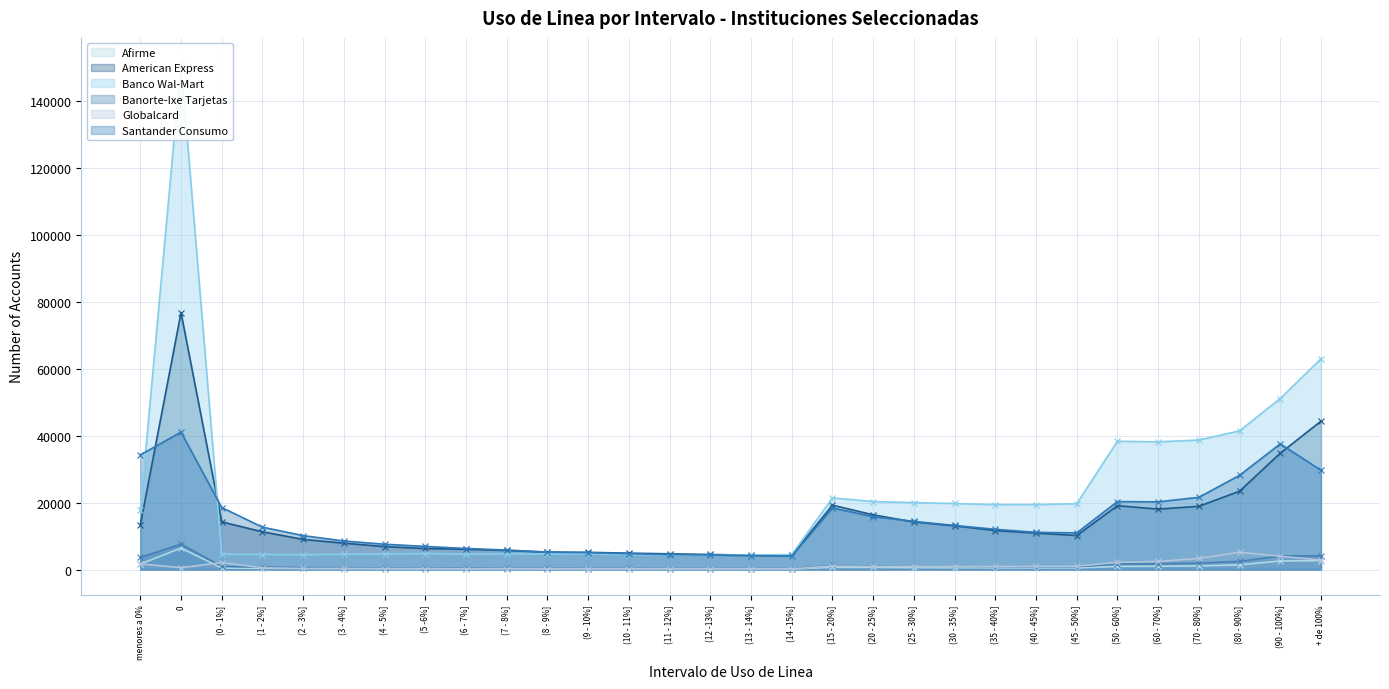

What are all the series names shown in the legend?

Afirme, American Express, Banco Wal-Mart, Banorte-Ixe Tarjetas, Globalcard, Santander Consumo